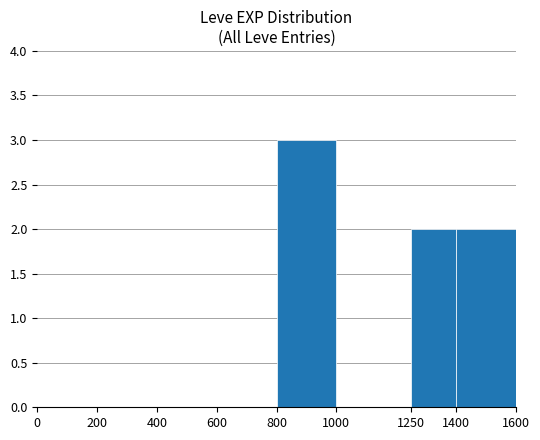

Reading left to right, what are all the values shown in this chart?

0	0	0	0	3	0	2	2